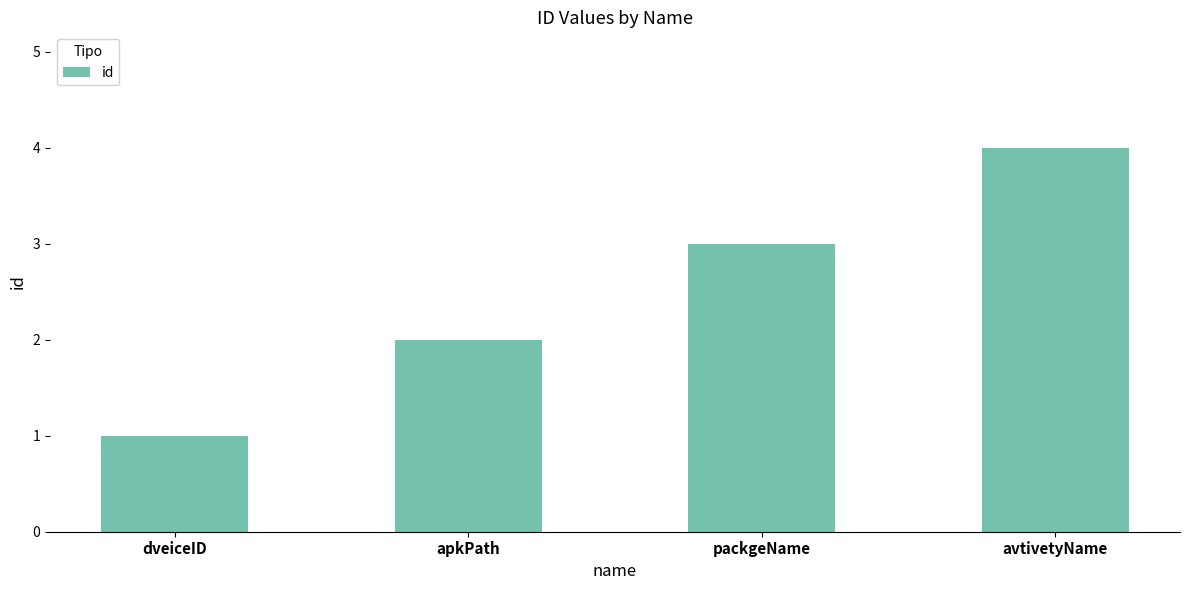

Rank the categories by value from lowest to highest.

dveiceID, apkPath, packgeName, avtivetyName